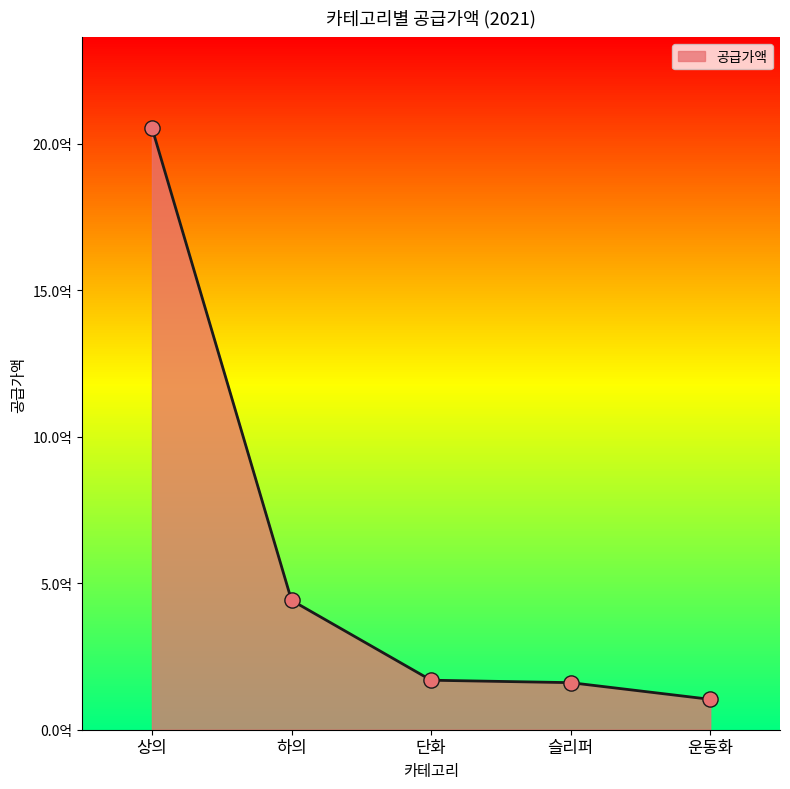

Between 상의 and 운동화, which is larger?

상의